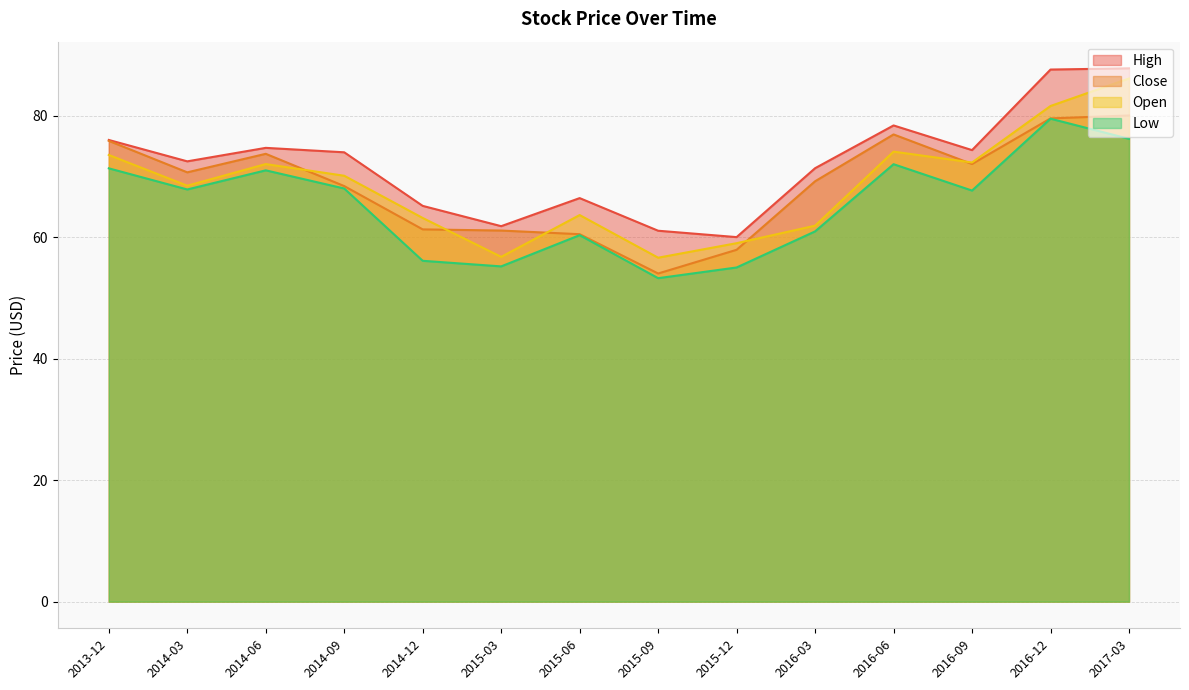

What is the sum of all Open values?

959.2